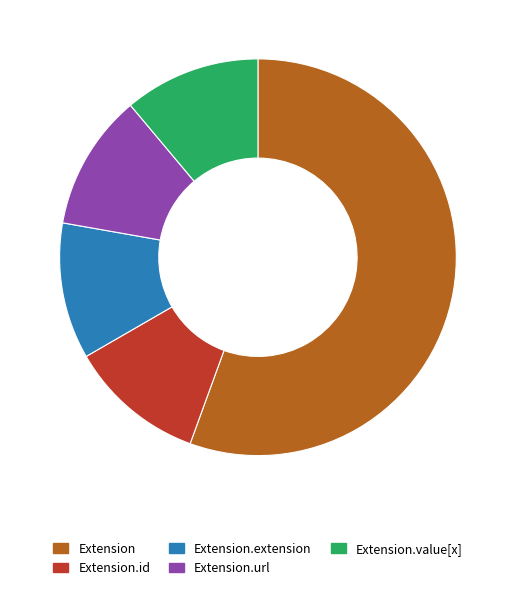

Is it true that Extension is 56% of the pie?

True